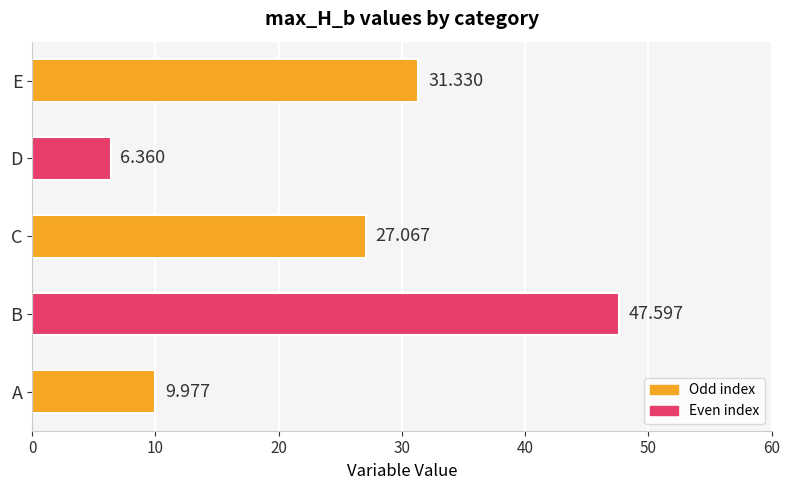

What is the difference between the maximum and minimum values?

41.2